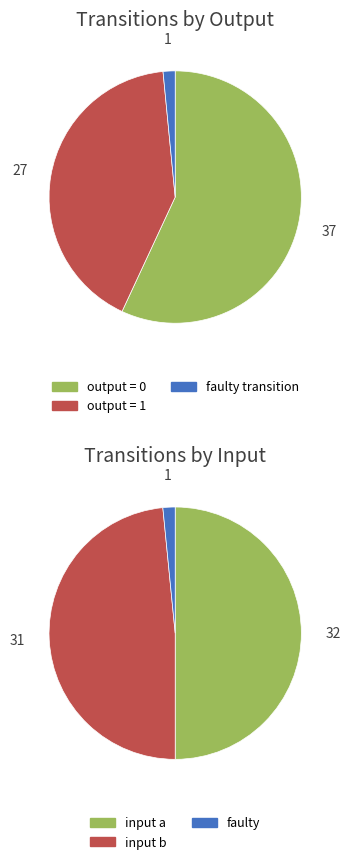

The 1 slice represents 10% of the pie. True or false?

False